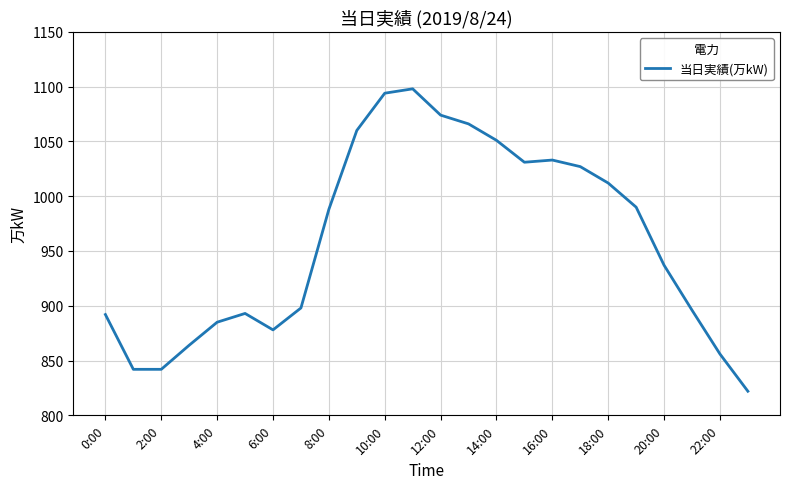

What is the minimum value shown in the chart?

822